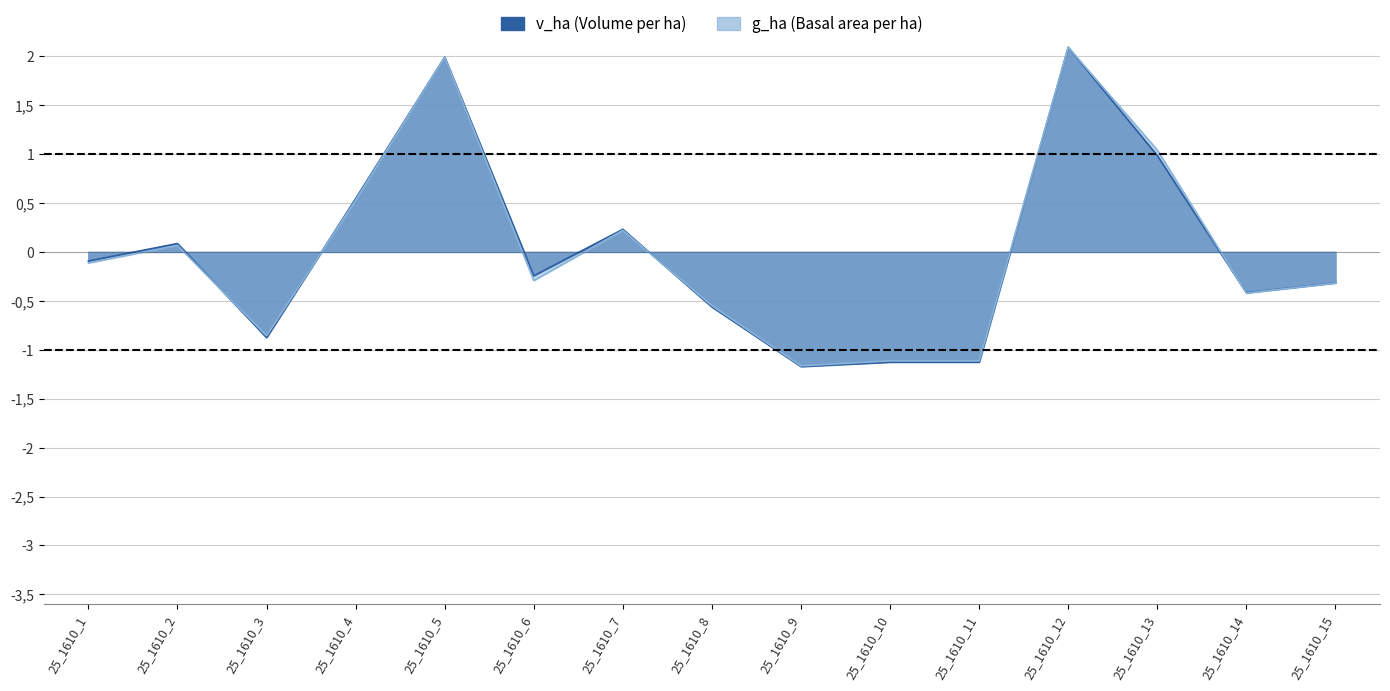

Rank the series at 25_1610_15 from lowest to highest value.

g_ha, v_ha